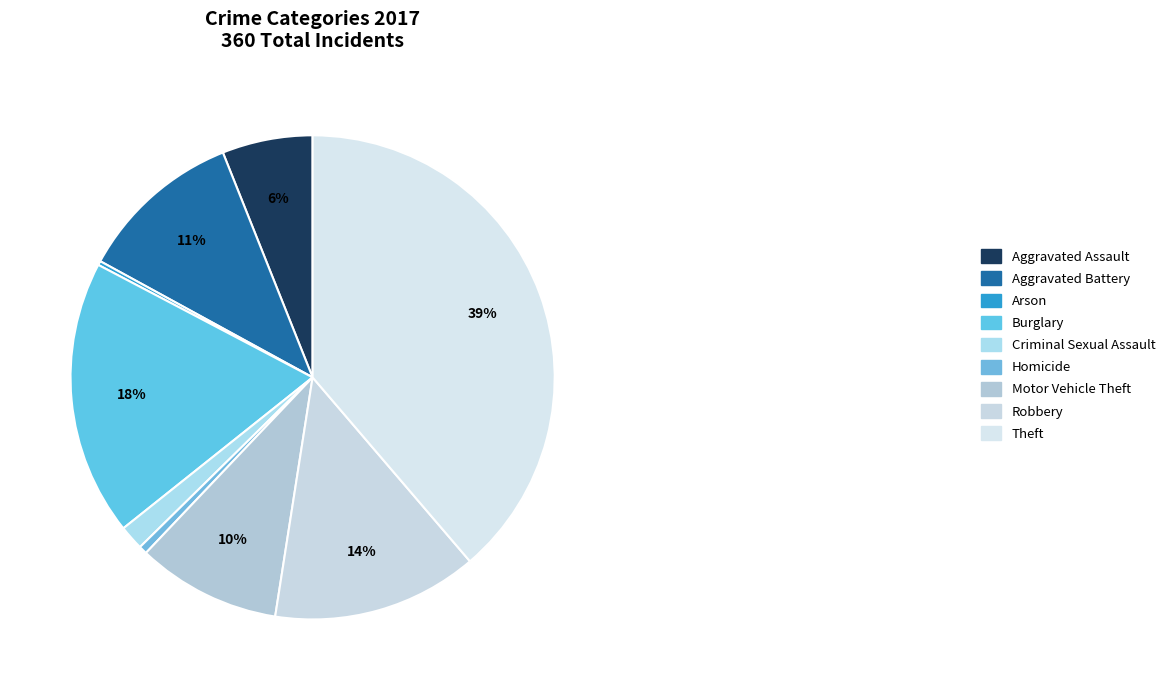

Combined, do Arson and Burglary account for over 50%?

No